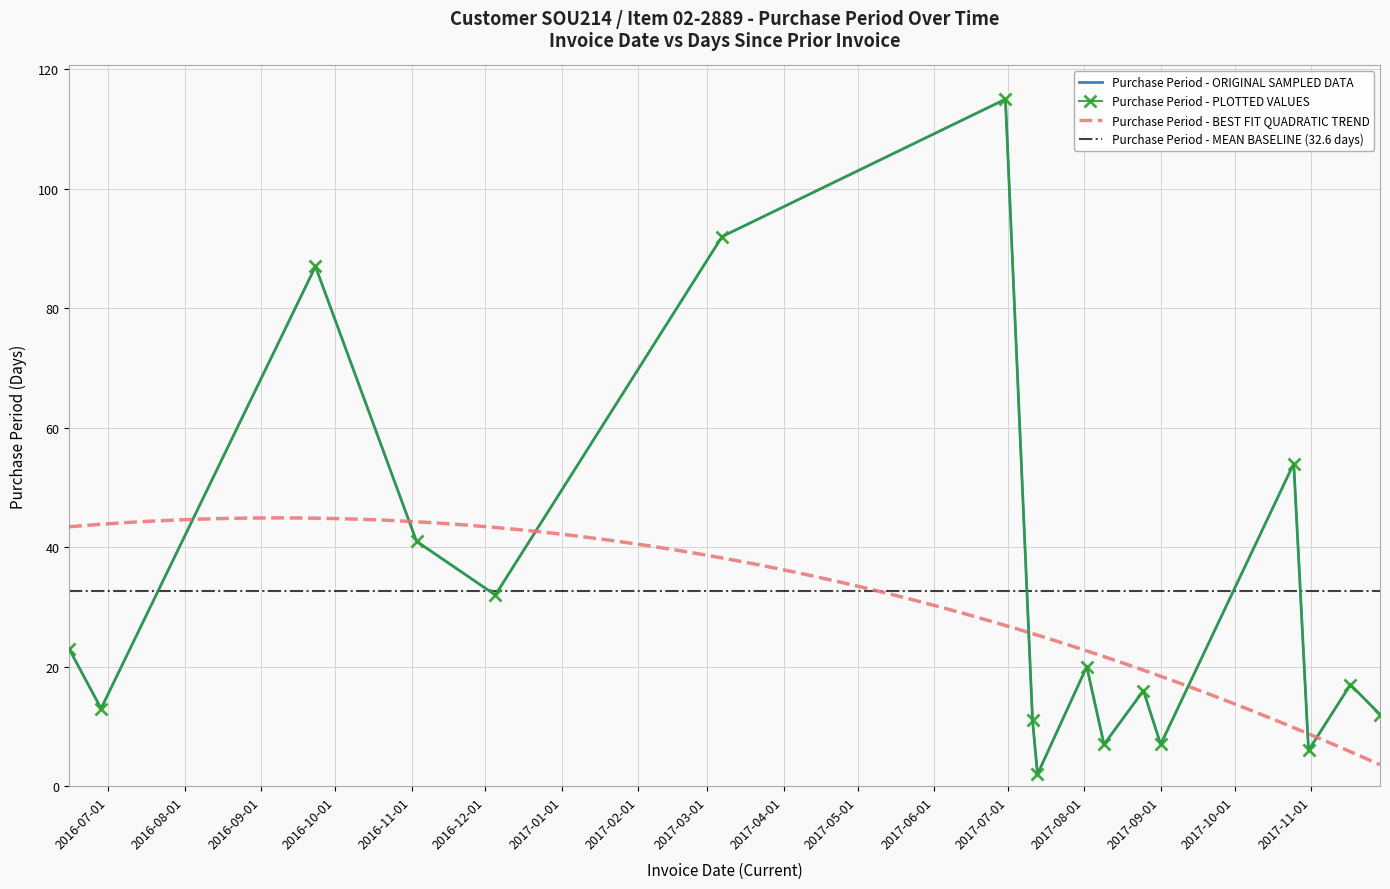

What is the label of the 12th point from the left?

2017-08-25